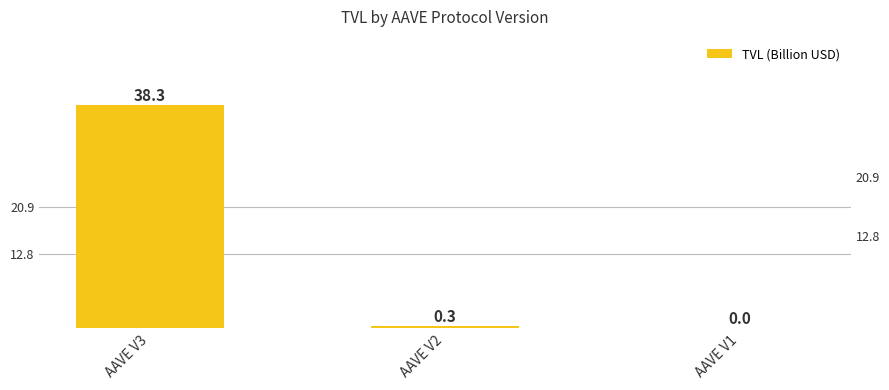

Are the bars horizontal?

No